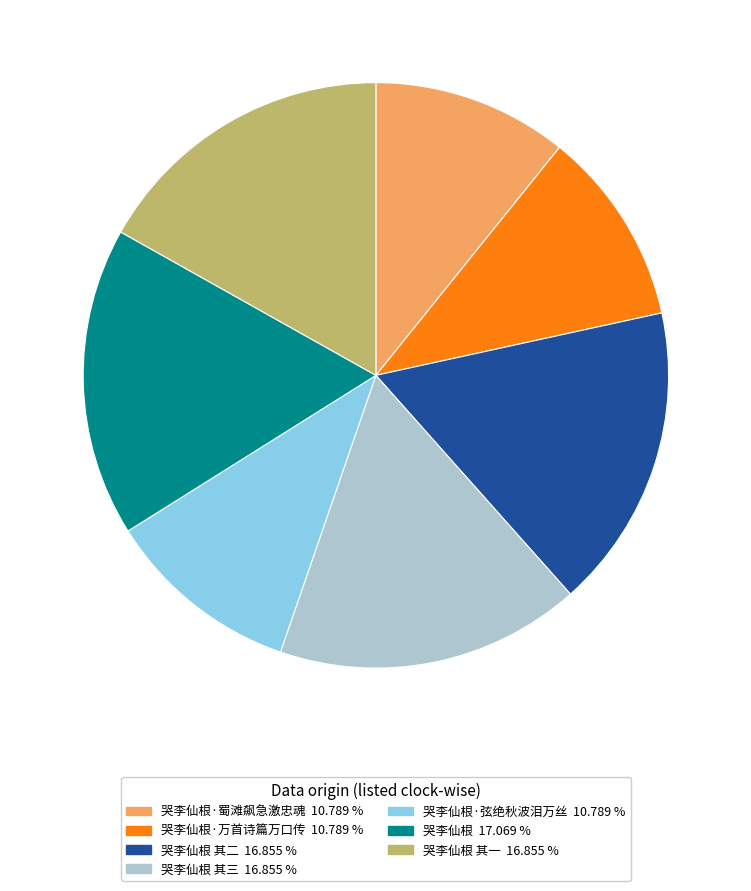

Is there any slice that represents more than half of the pie?

No